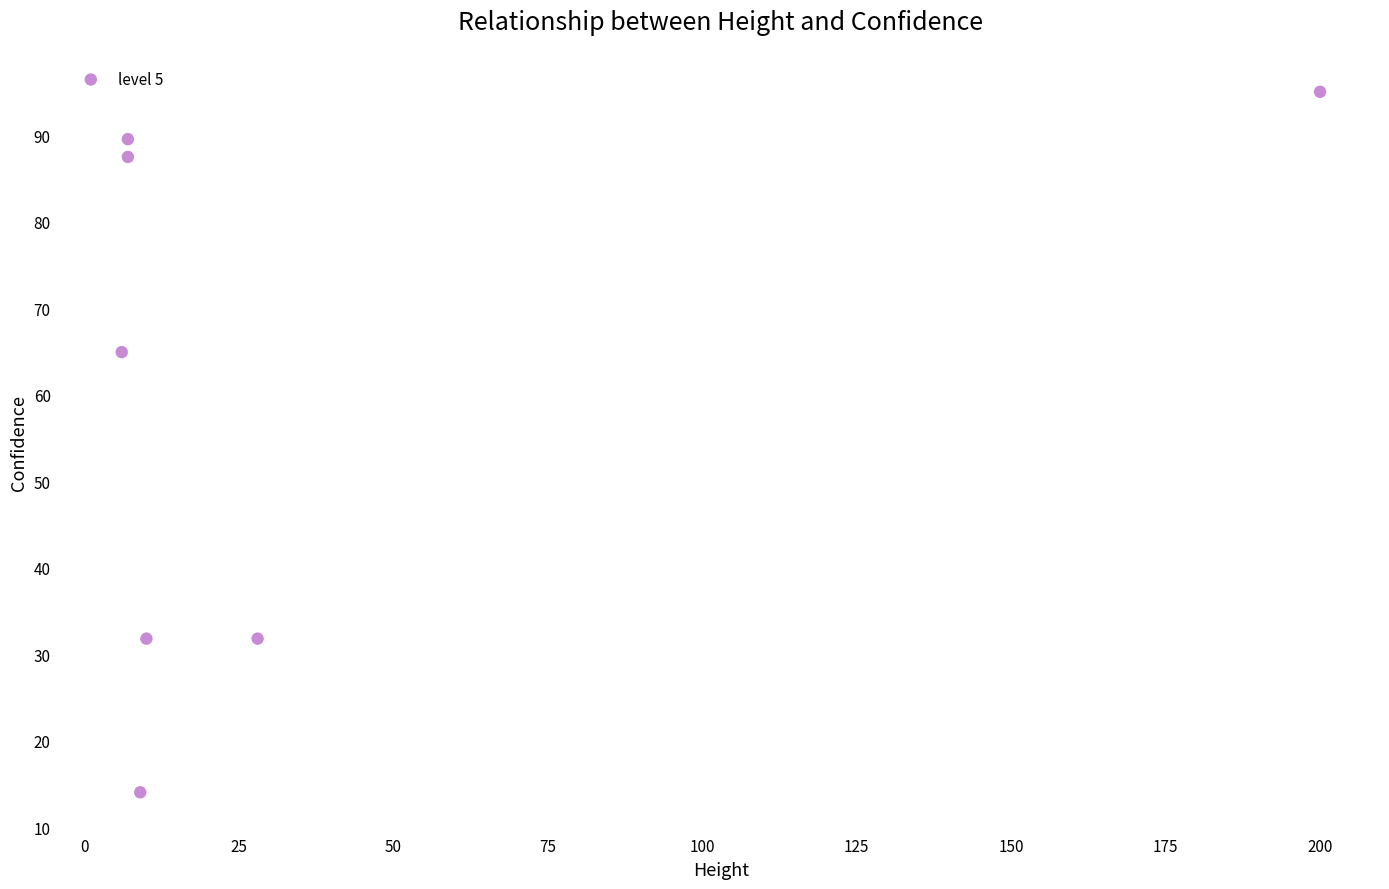

What Y value in the scatter plot is closest to 54?

64.9